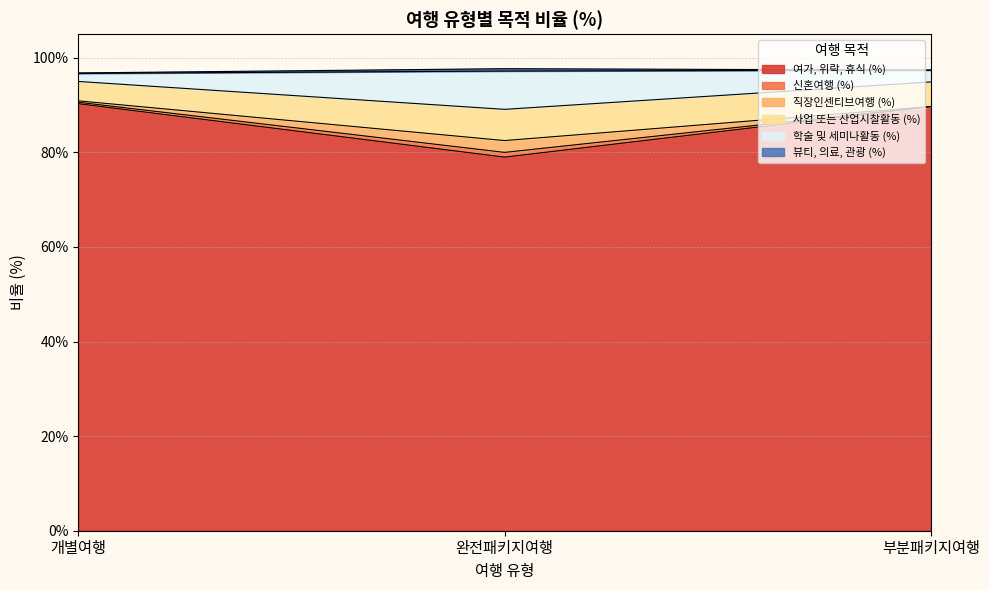

The value of 여가, 위락, 휴식 (%) at 완전패키지여행 is 36.1. True or false?

False